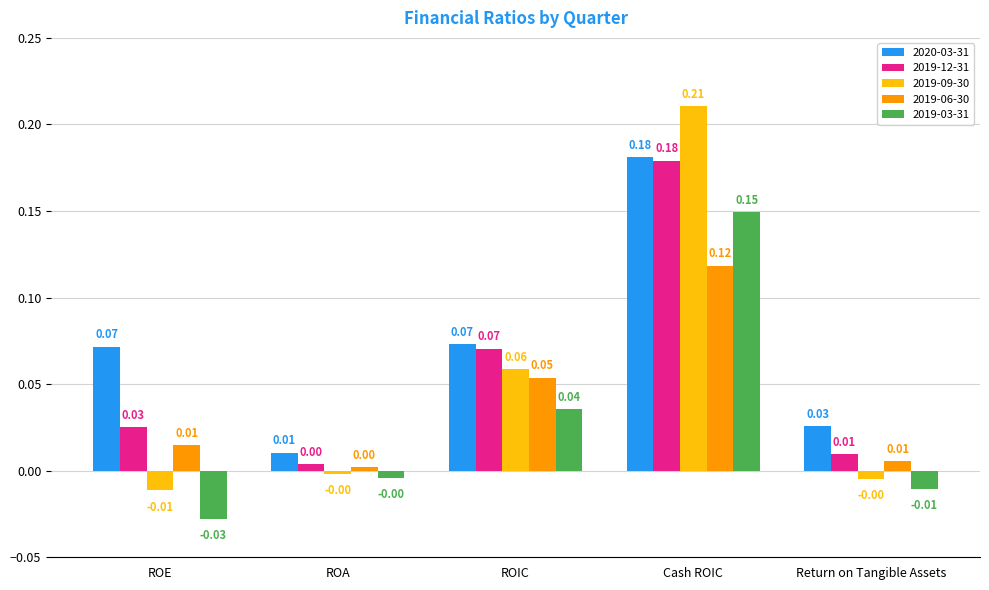

Which series changed the most between ROE and Cash ROIC?

2019-09-30